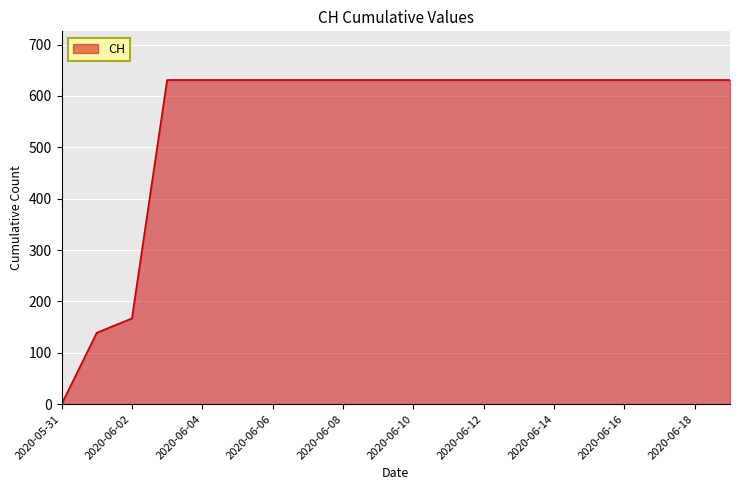

What is the greatest value displayed?

631